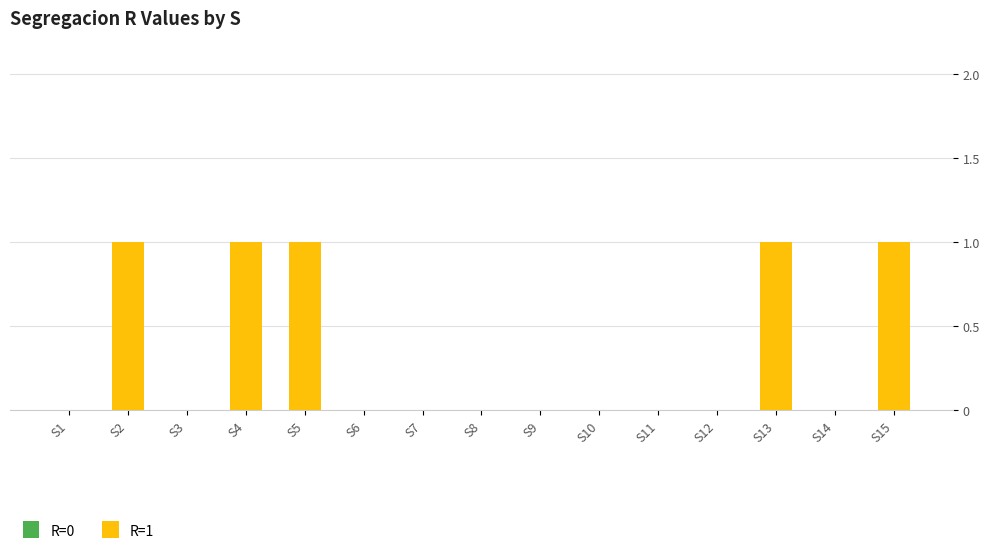

Which has a higher value, S14 or S4?

S4